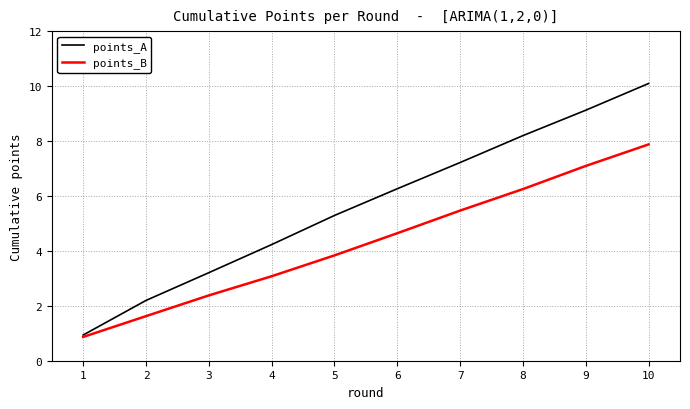

Which category has the highest value in the points_A series?

10